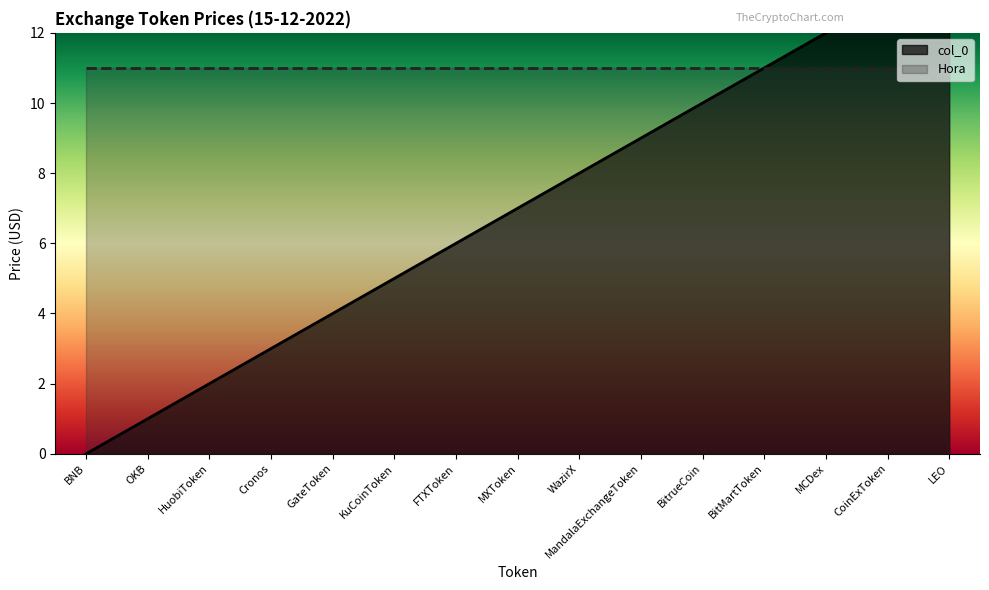

What is the sum of all values?

105